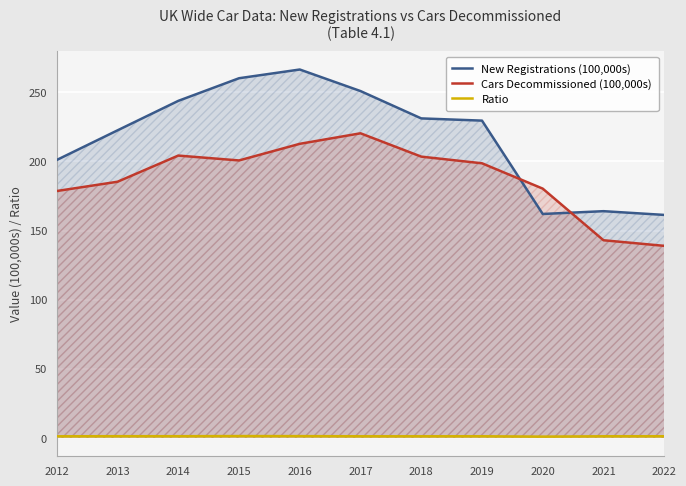

What is the minimum value shown in the chart?

0.9